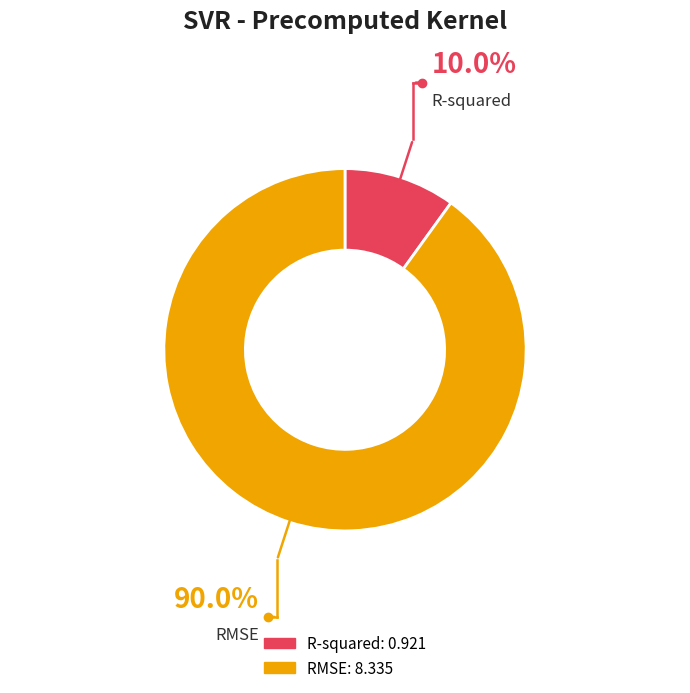

What is the ratio of the value at R-squared to the value at RMSE?

0.1